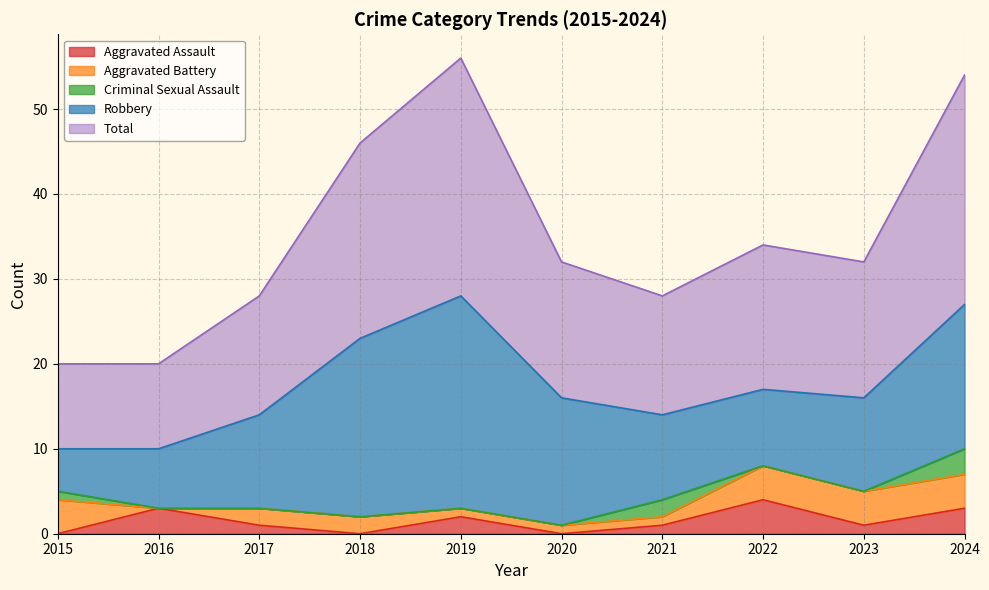

Rank the series at 2015 from highest to lowest value.

Total, Robbery, Aggravated Battery, Criminal Sexual Assault, Aggravated Assault